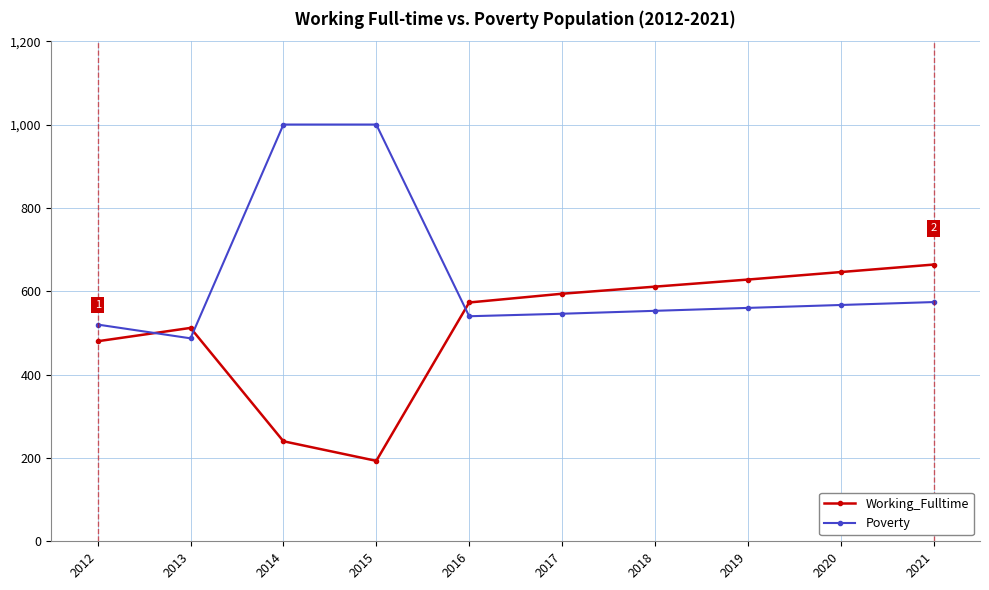

At 2014, list the series in order from smallest to largest.

Working_Fulltime, Poverty